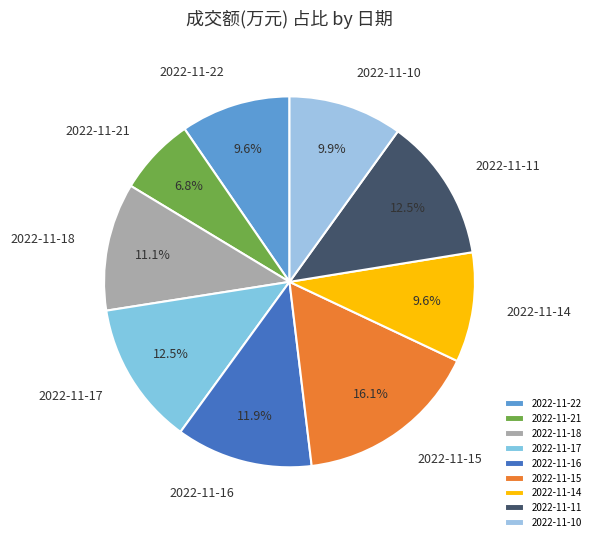

The 2022-11-21 slice represents 7% of the pie. True or false?

True